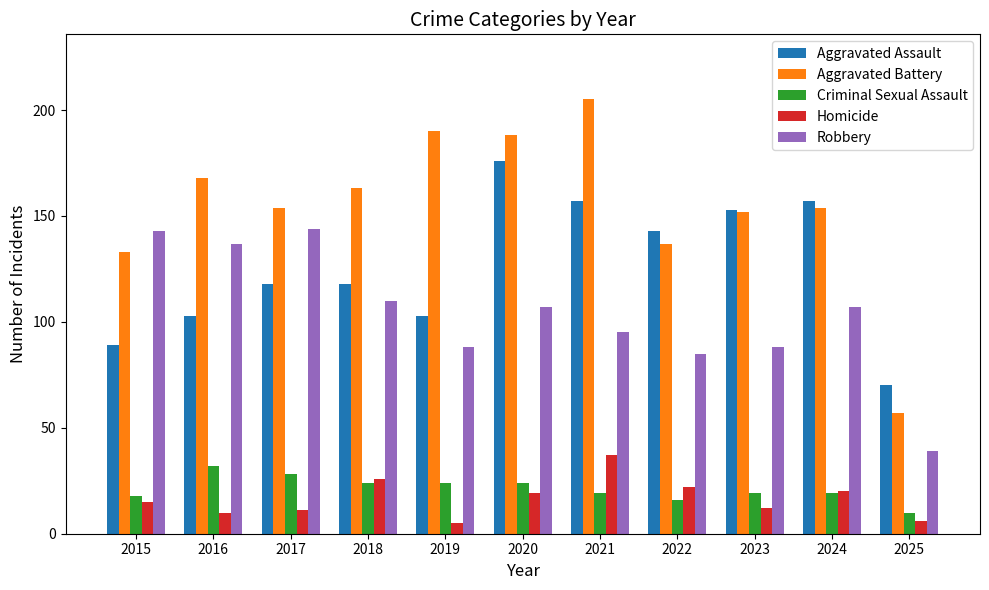

The Homicide series shows 20 at 2024. True or false?

True